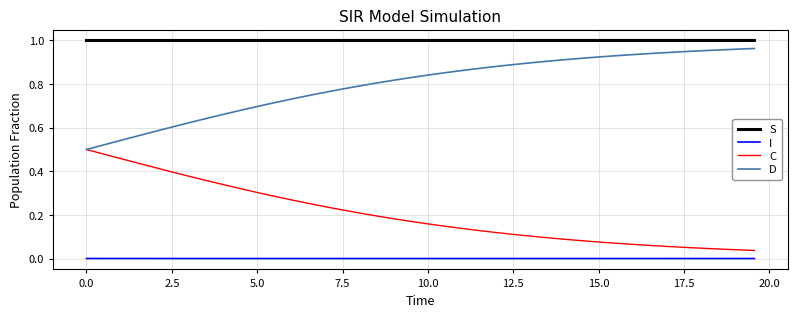

Rank the series by their average value, from highest to lowest.

S, D, C, I